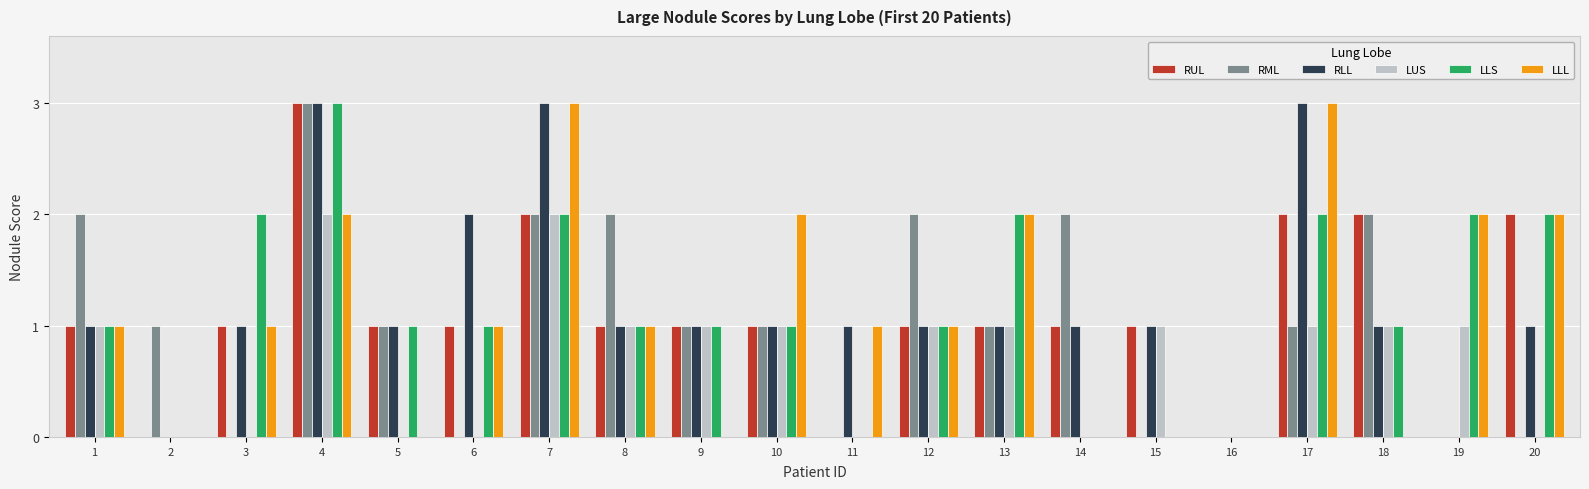

What is the maximum value for LLL?

3